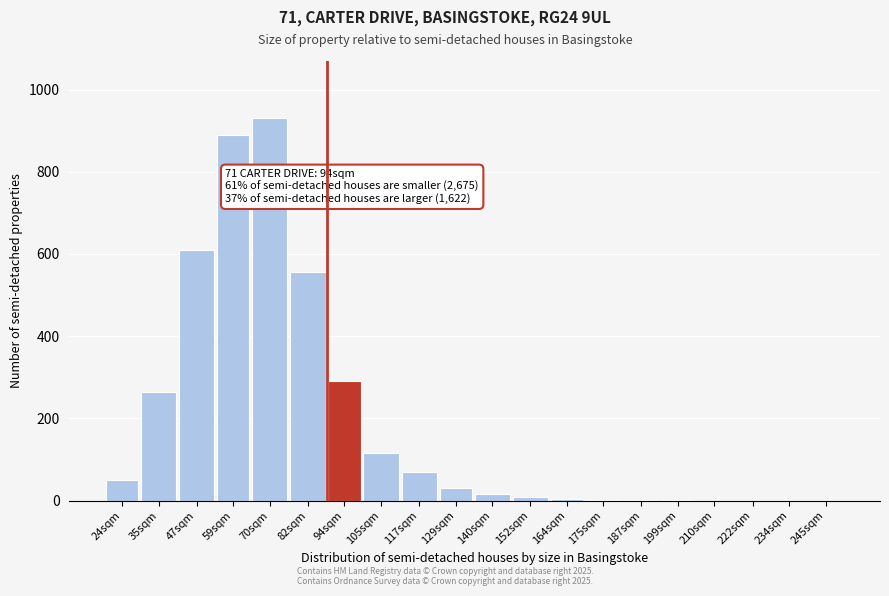

What is the sum of the values at 210sqm and 129sqm?

30